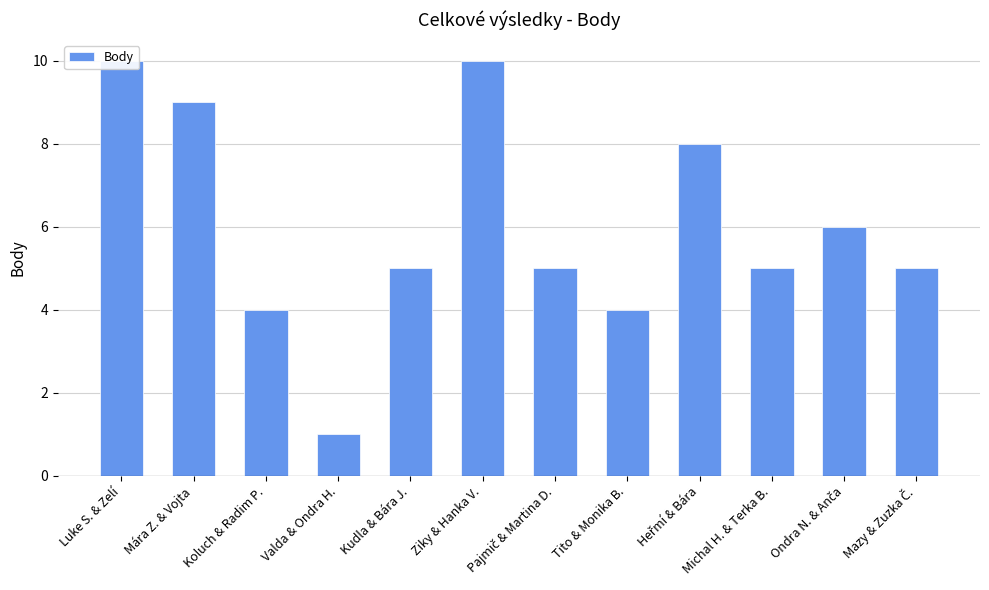

What is the change in value from Mára Z. & Vojta to Ziky & Hanka V.?

+1